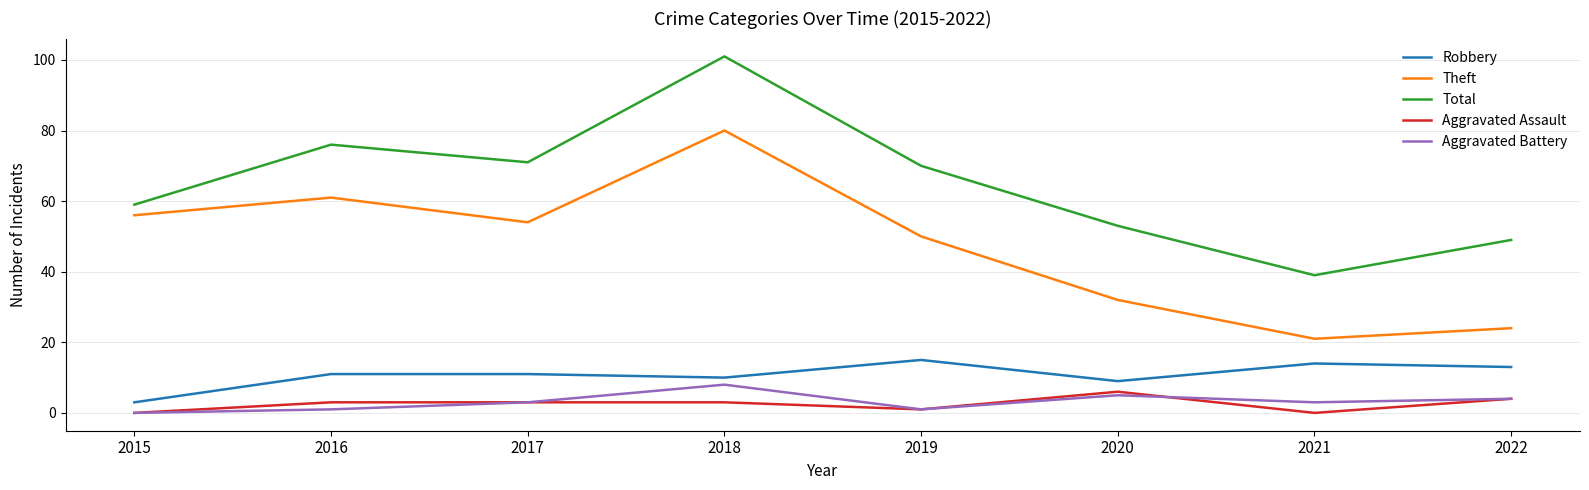

Reading left to right, what are all the values shown in this chart?

Robbery: 2015=3	2016=11	2017=11	2018=10	2019=15	2020=9	2021=14	2022=13
Theft: 2015=56	2016=61	2017=54	2018=80	2019=50	2020=32	2021=21	2022=24
Total: 2015=59	2016=76	2017=71	2018=101	2019=70	2020=53	2021=39	2022=49
Aggravated Assault: 2015=0	2016=3	2017=3	2018=3	2019=1	2020=6	2021=0	2022=4
Aggravated Battery: 2015=0	2016=1	2017=3	2018=8	2019=1	2020=5	2021=3	2022=4